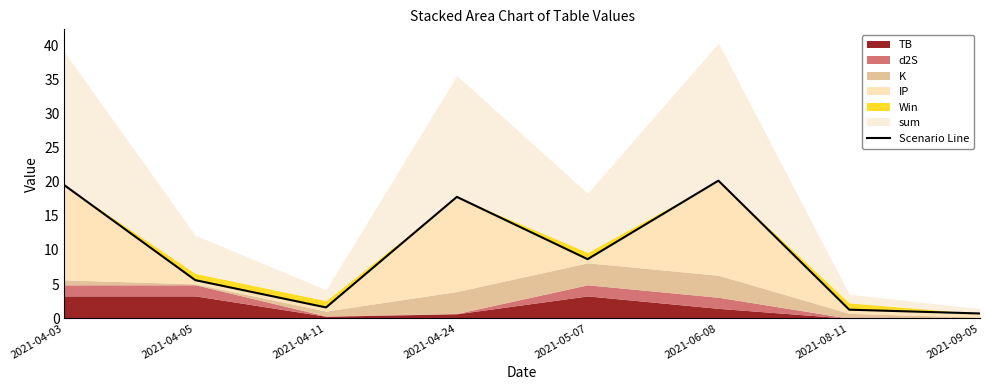

What is the value of the 3rd point from the left?

1.6